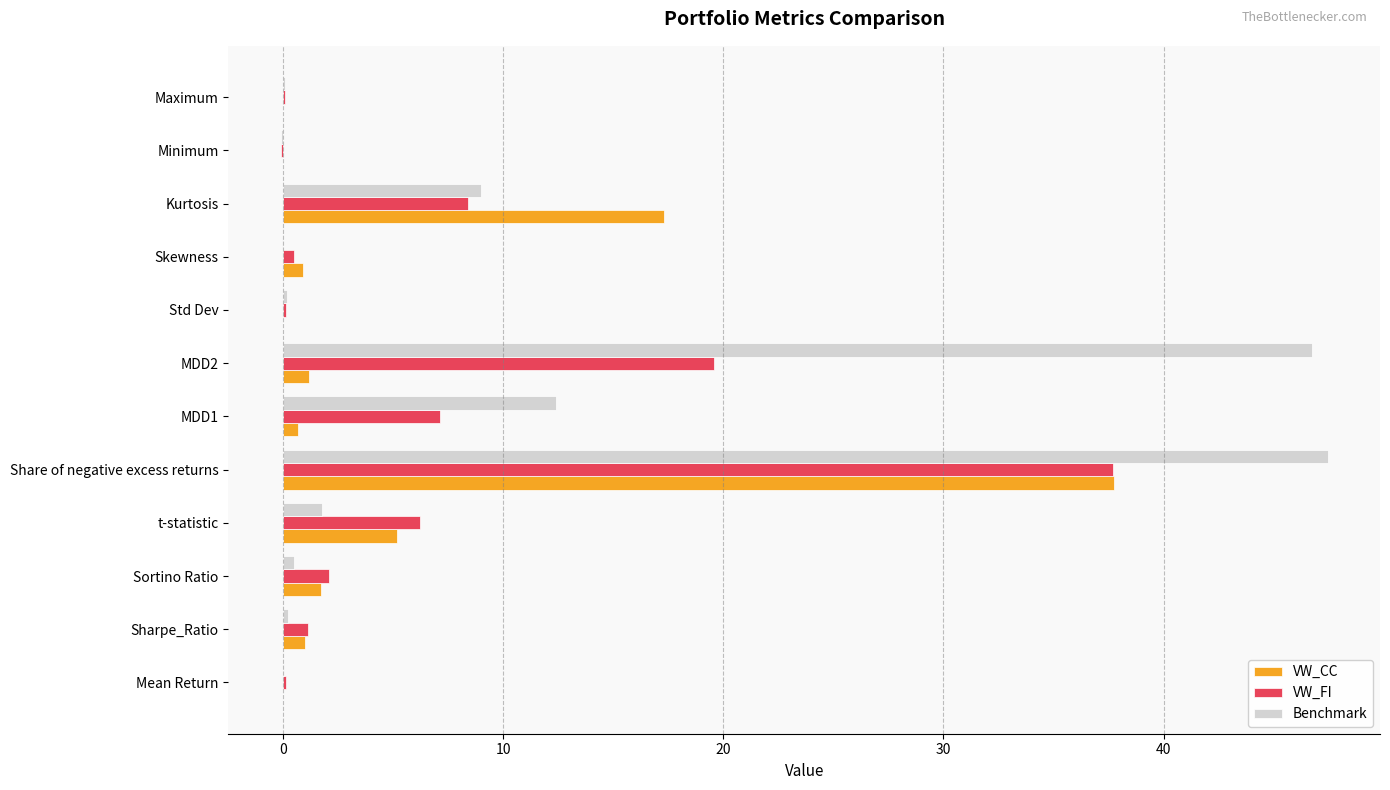

Which series has the largest total across all categories?

Benchmark